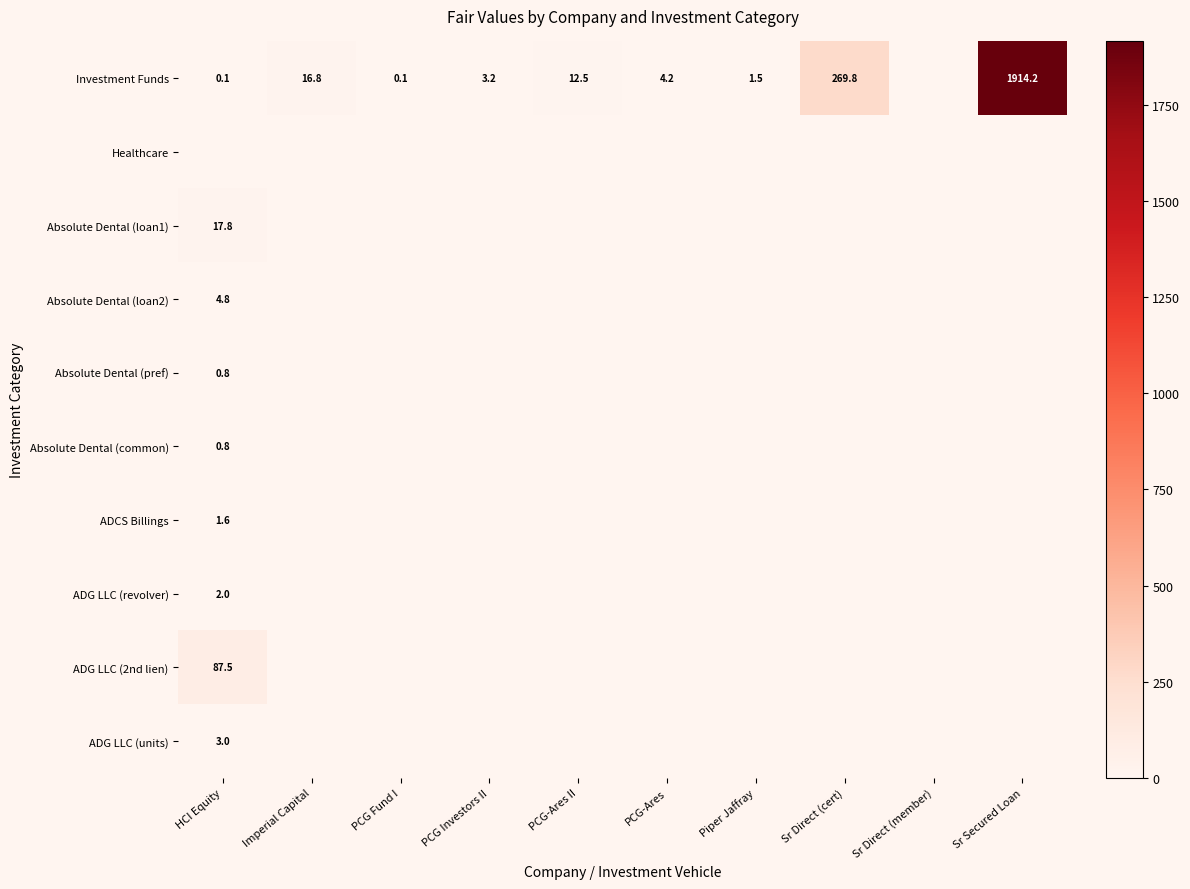

What is the difference between the second highest and second lowest values in the Investment Funds series?

269.7